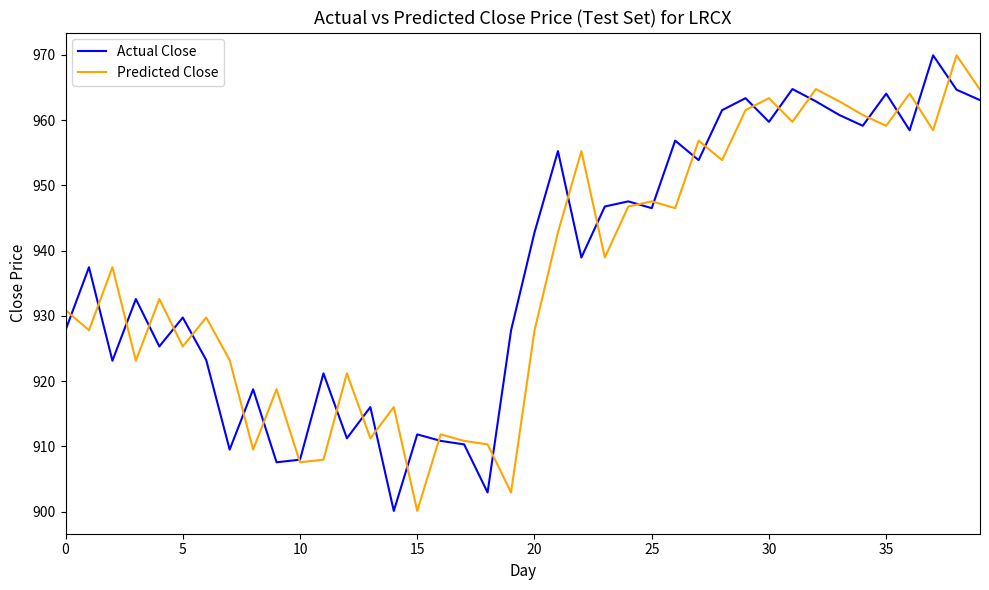

What is the highest value of the Actual Close series?

970.0